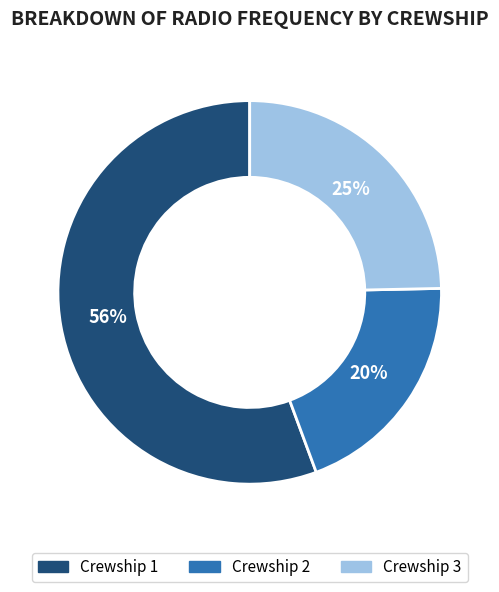

Is there a majority slice in this chart?

Yes